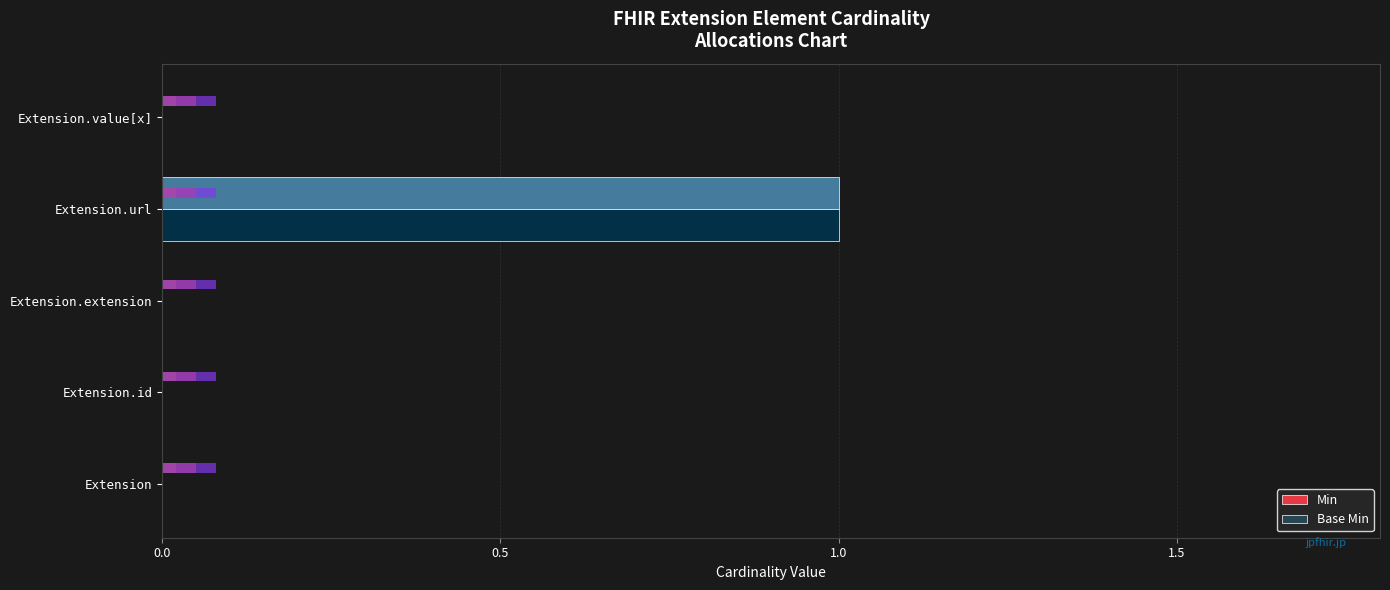

The Min series shows 0 at Extension. True or false?

True